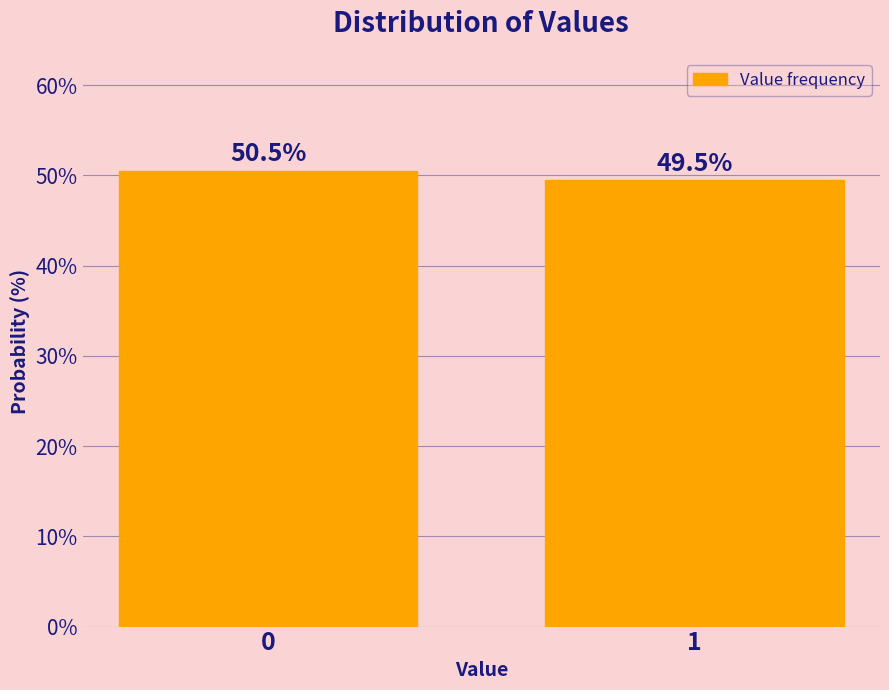

Reading right to left, extract all data points from this chart.

1=49.5	0=50.5